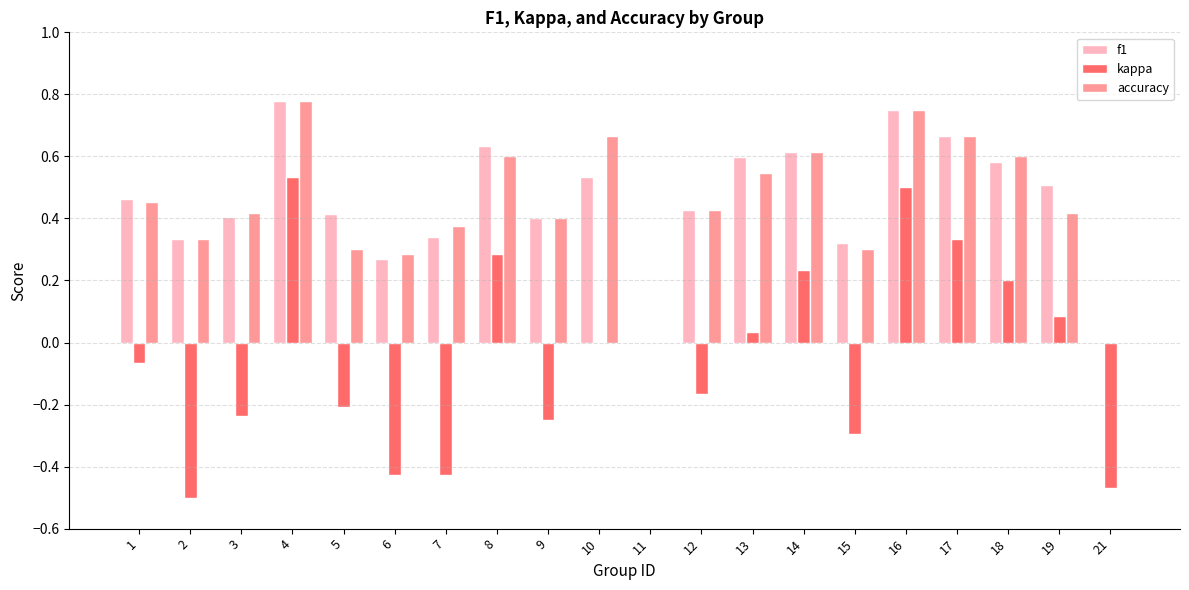

What is the sum of all kappa values?

-0.8